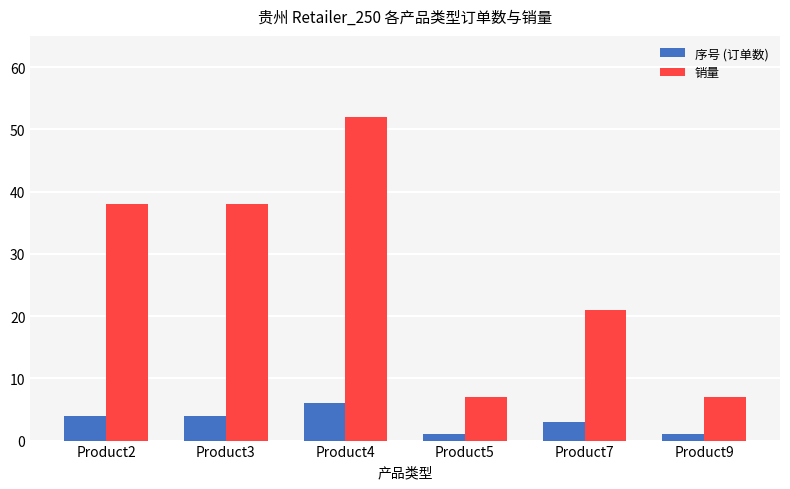

The 销量 series shows 34 at Product7. True or false?

False